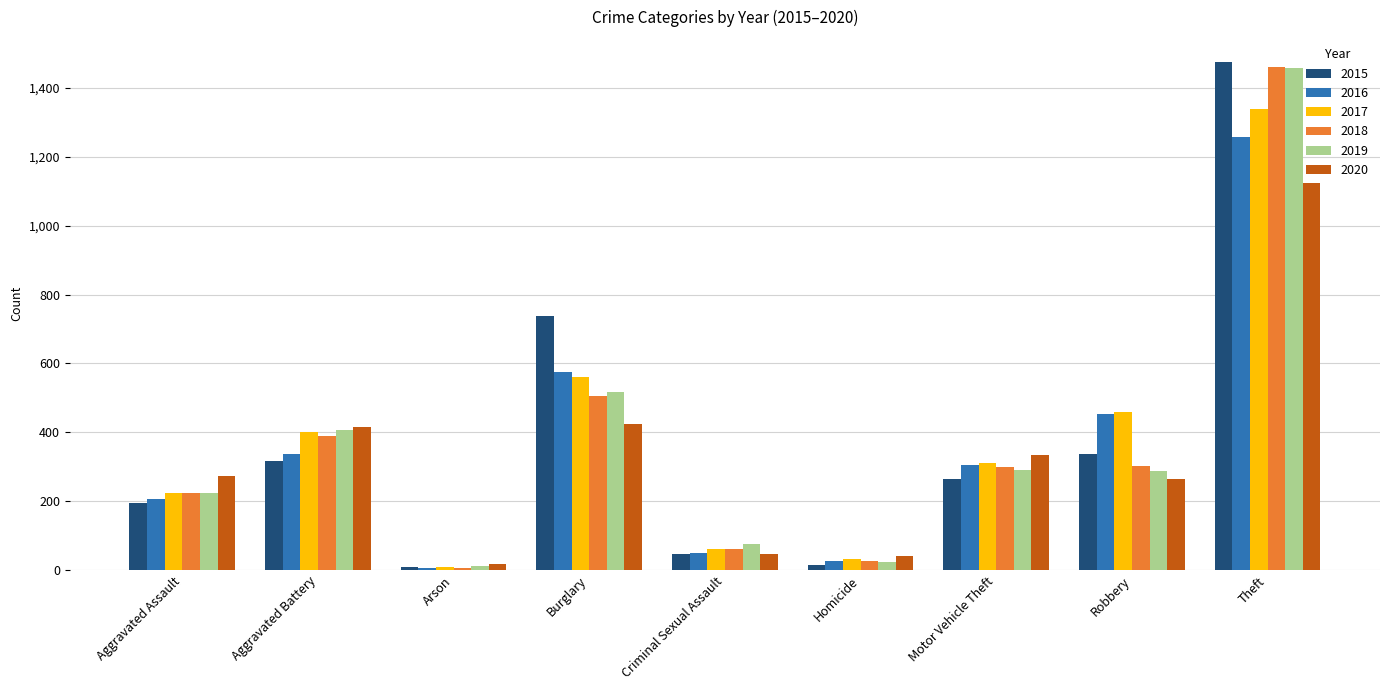

How many series are shown in this chart?

6